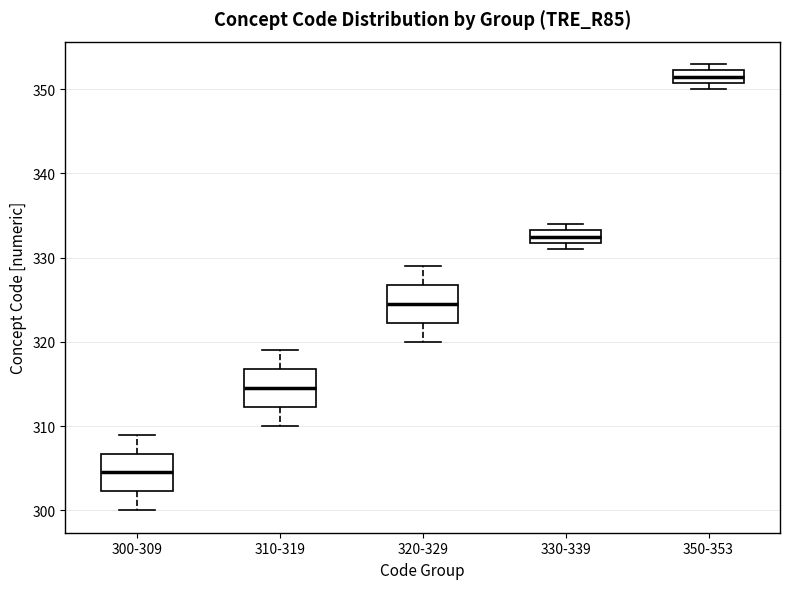

Where is the lower edge of the box for 330-339 on the y-axis? The values are not printed on the chart, so give them approximately, as read against the axis.

332